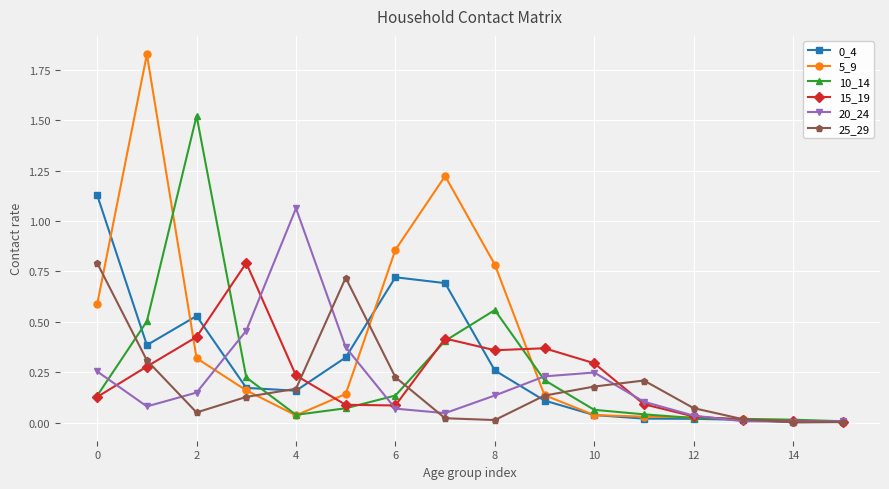

True or false: 25_29 has more than 1 points higher than both neighbors.

True